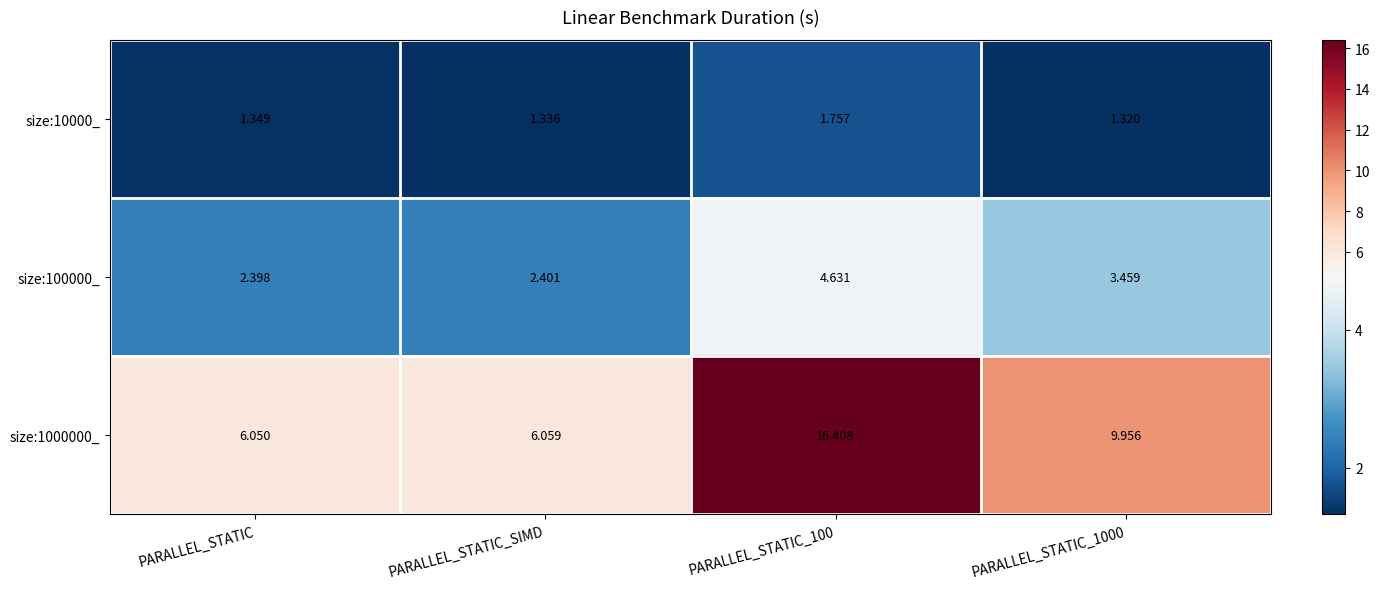

Is the value of size:1000000_ at PARALLEL_STATIC_1000 greater than the value of size:10000_ at PARALLEL_STATIC_100?

Yes